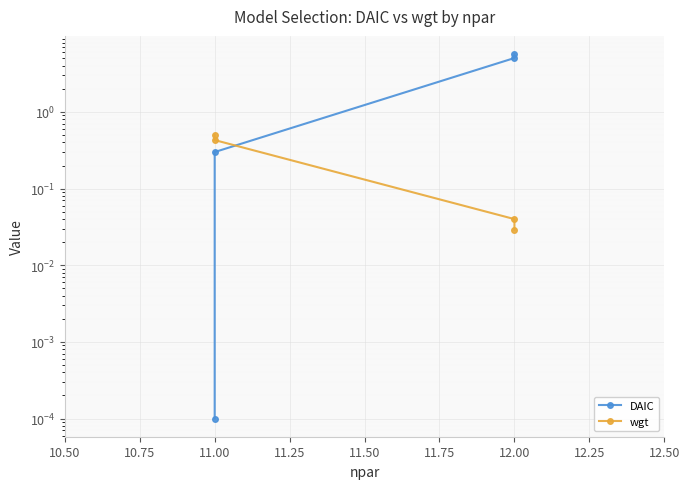

How many lines are shown in the chart?

2